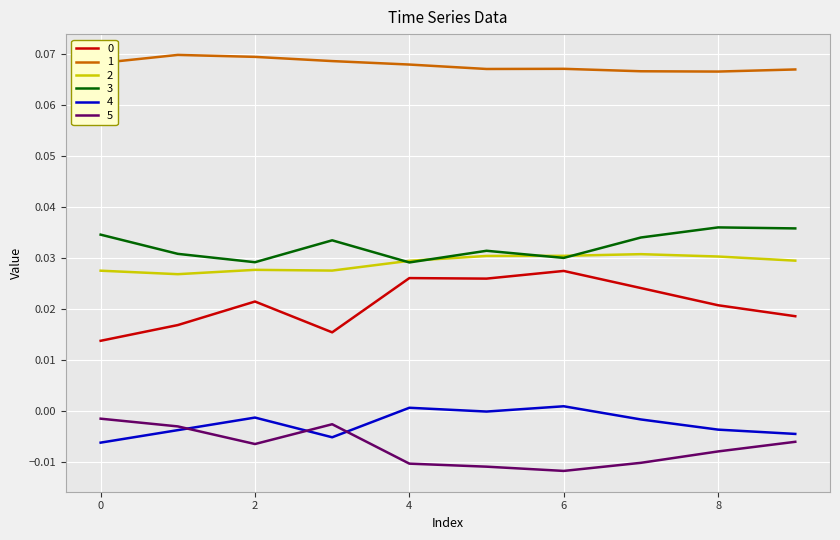

True or false: 5 and 3 cross at least once.

False